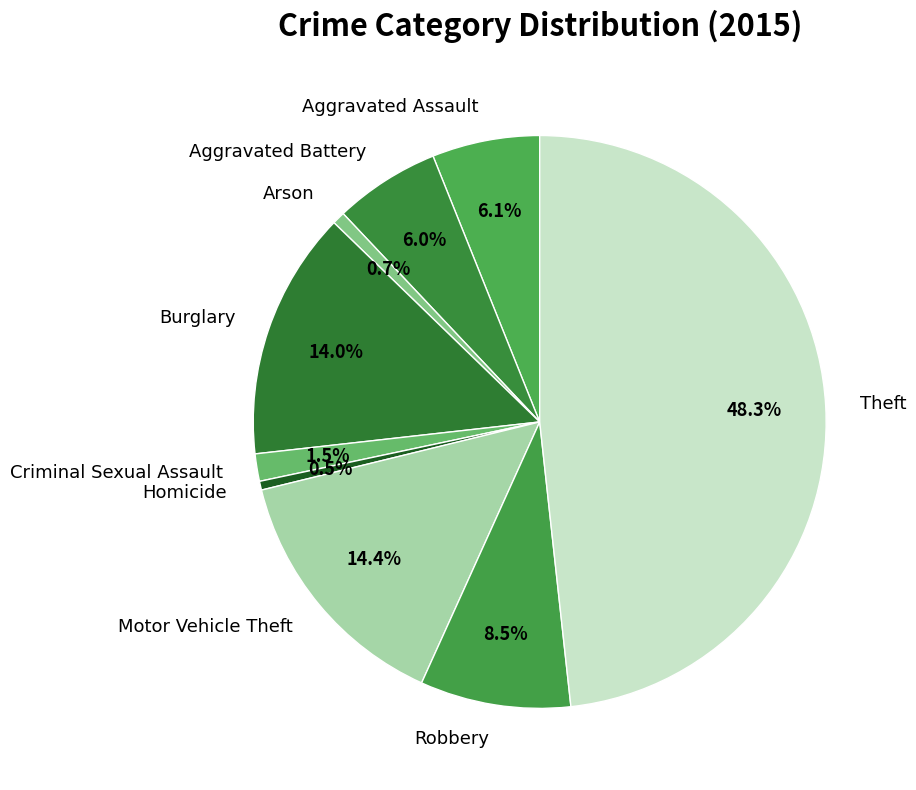

What is the largest slice in the pie chart?

Theft